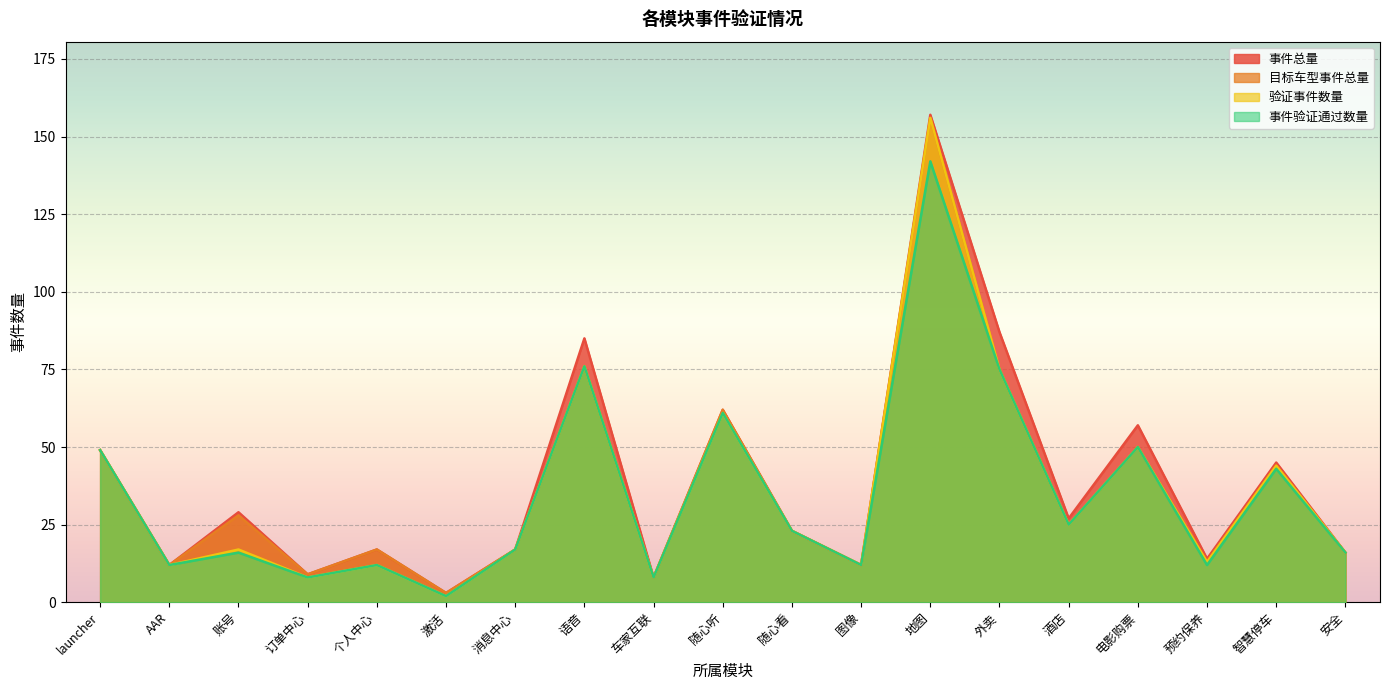

What is the difference between the highest and lowest values at 语音?

9